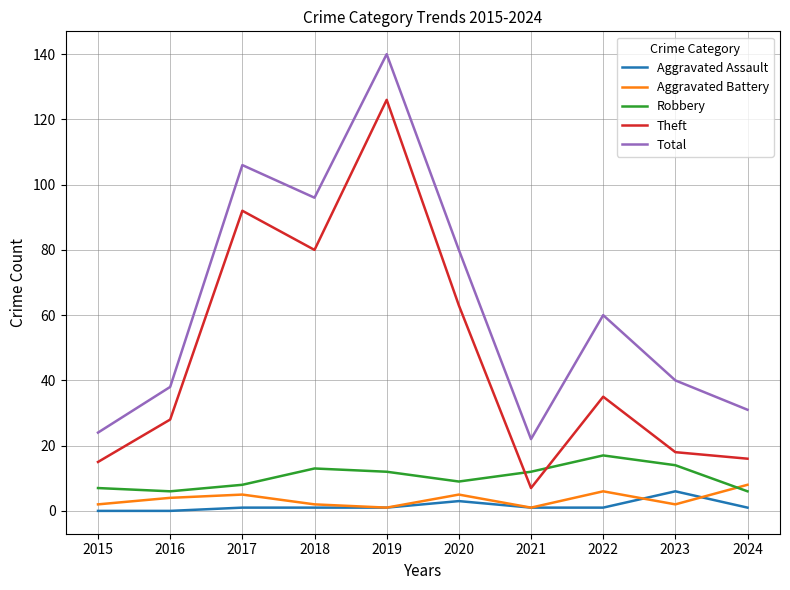

What is the lowest value of the Robbery series?

6